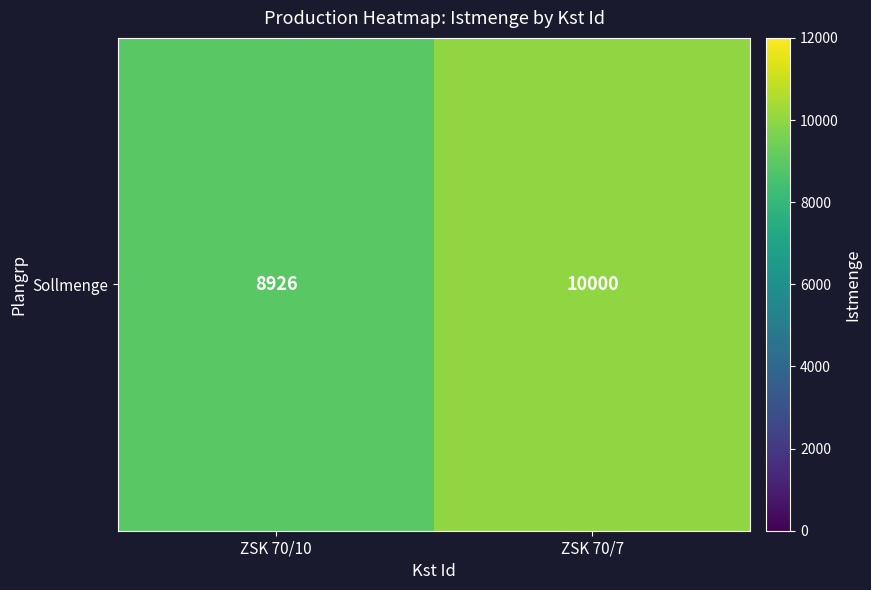

The chart shows a value of 8926 at ZSK 70/10. True or false?

True